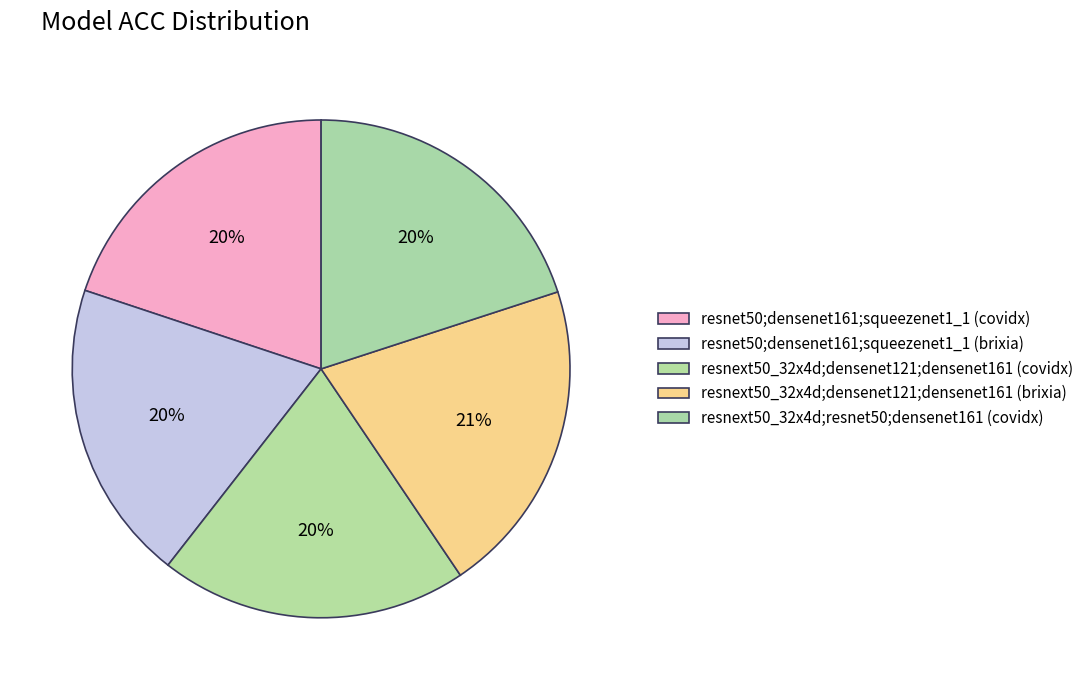

To the nearest percent, what is the difference between the largest and smallest slice percentages?

1%